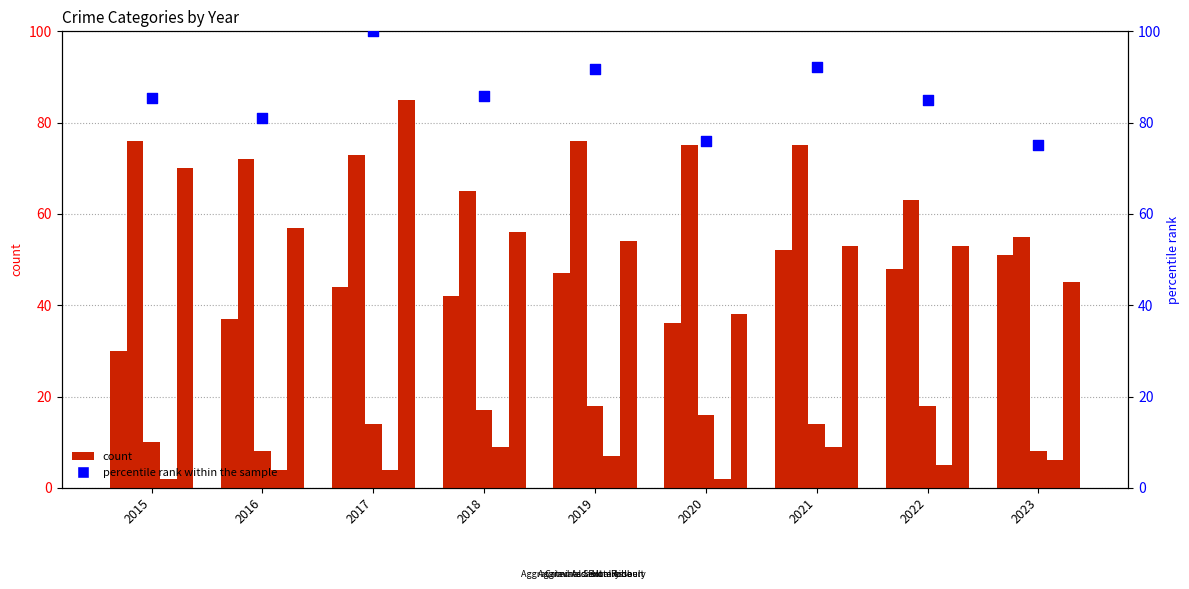

At how many categories does at least one series exceed 39?

9